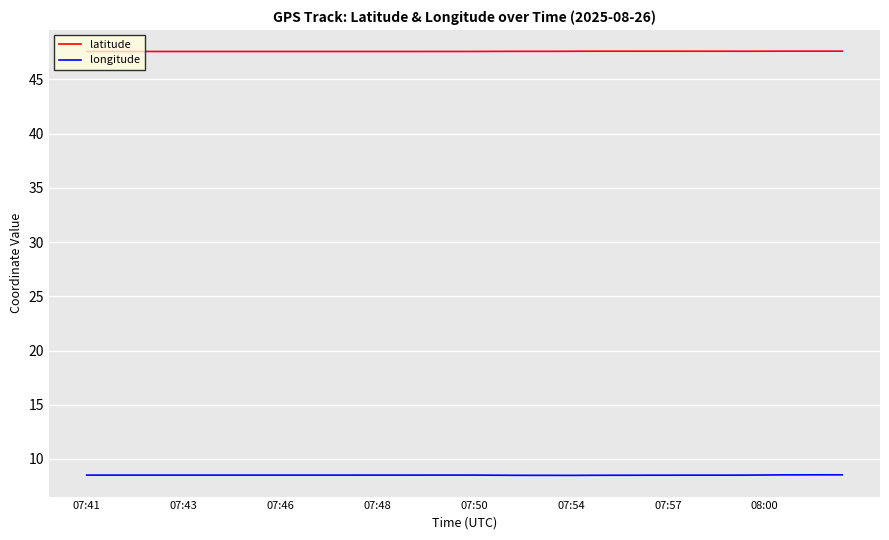

List the series in order of their overall mean, lowest first.

longitude, latitude